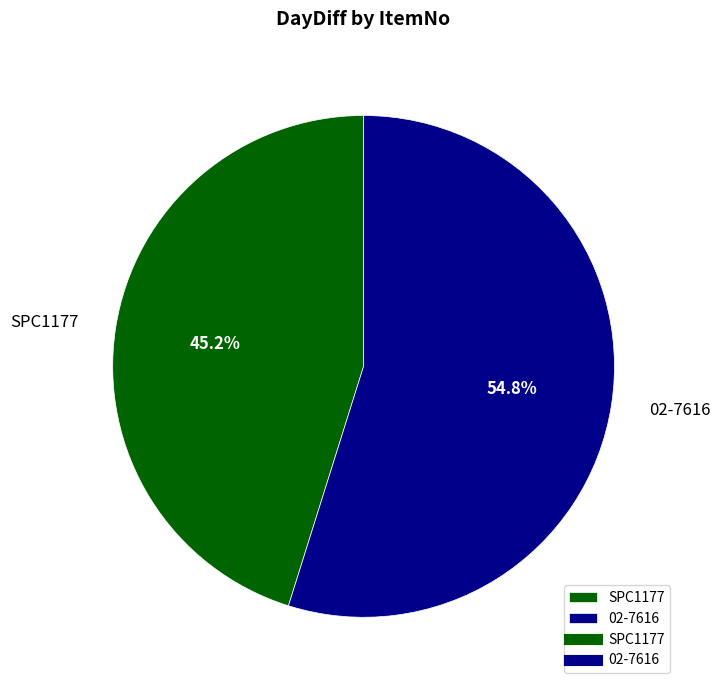

What percentage is the SPC1177 slice, to the nearest percent?

45%